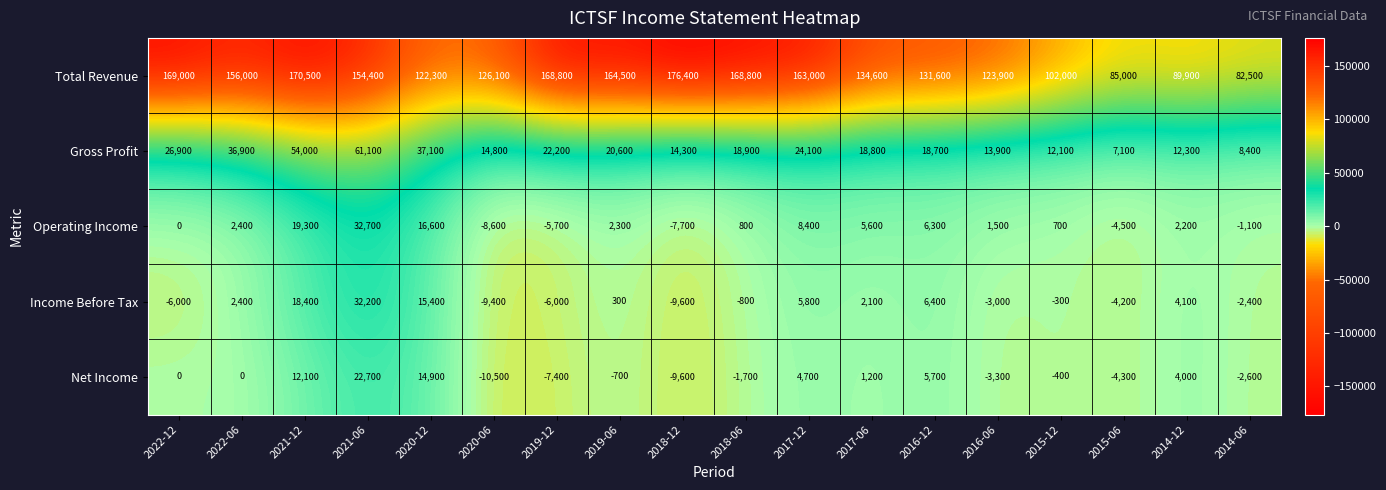

Rank the series at 2017-12 from highest to lowest value.

Total Revenue, Gross Profit, Operating Income, Income Before Tax, Net Income